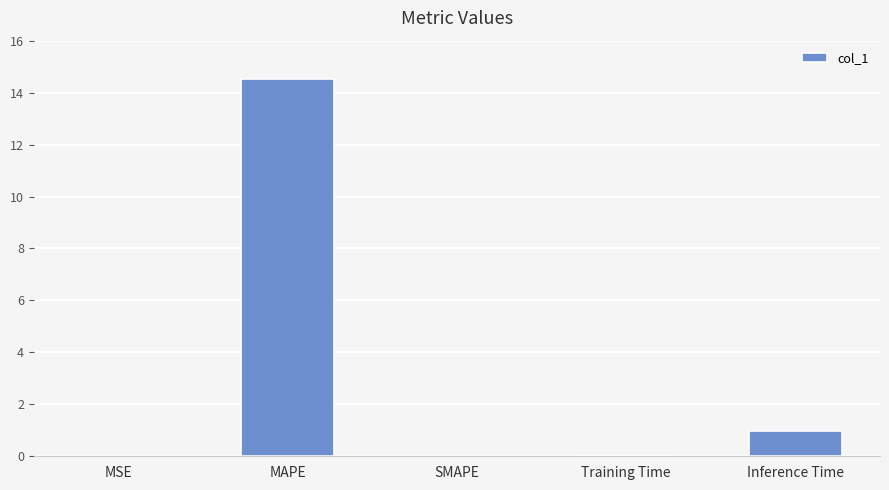

At which label is the value closest to 7?

Inference Time